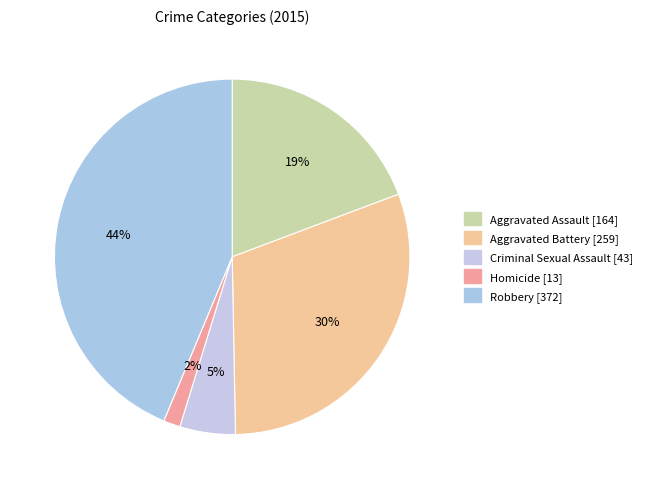

How many slices are in this pie chart?

5